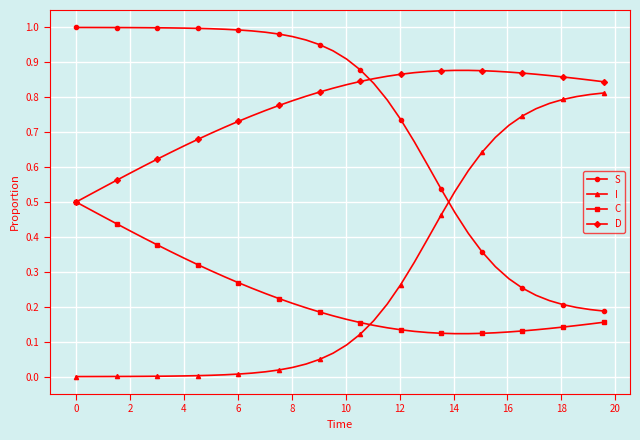

List the series in order of their peak value, lowest first.

C, I, D, S